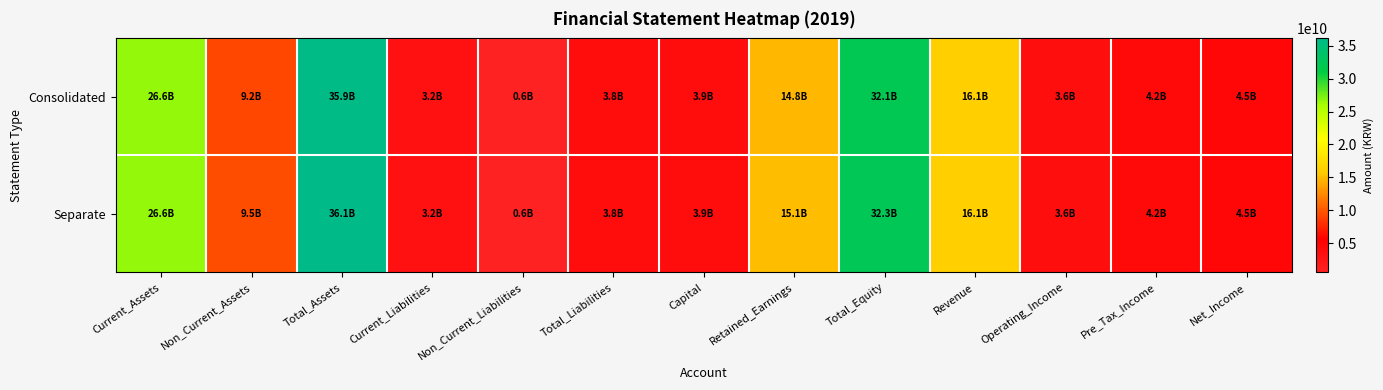

At Total_Liabilities, list the series in order from smallest to largest.

Separate, Consolidated